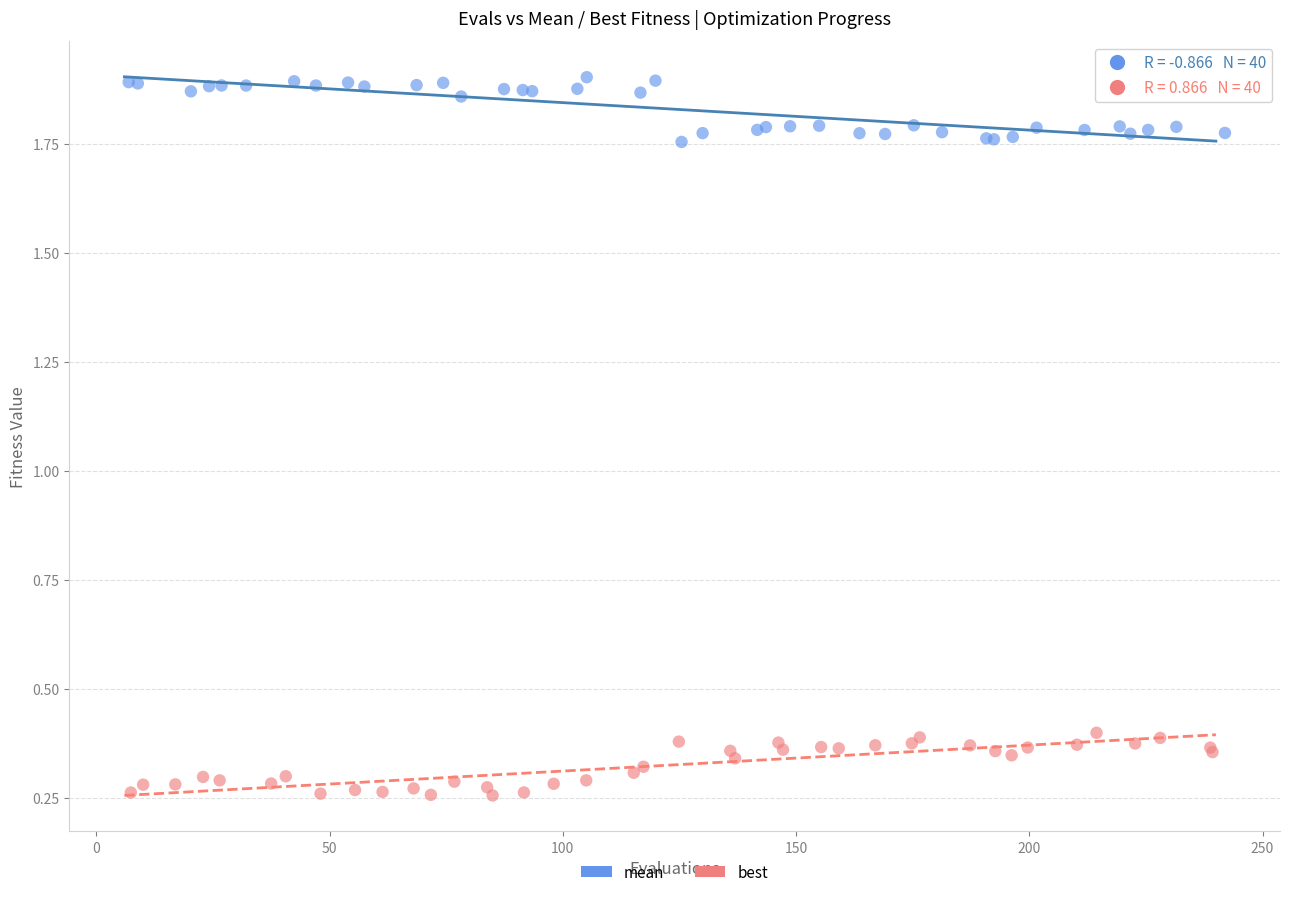

What are all the series names shown in the legend?

mean, best